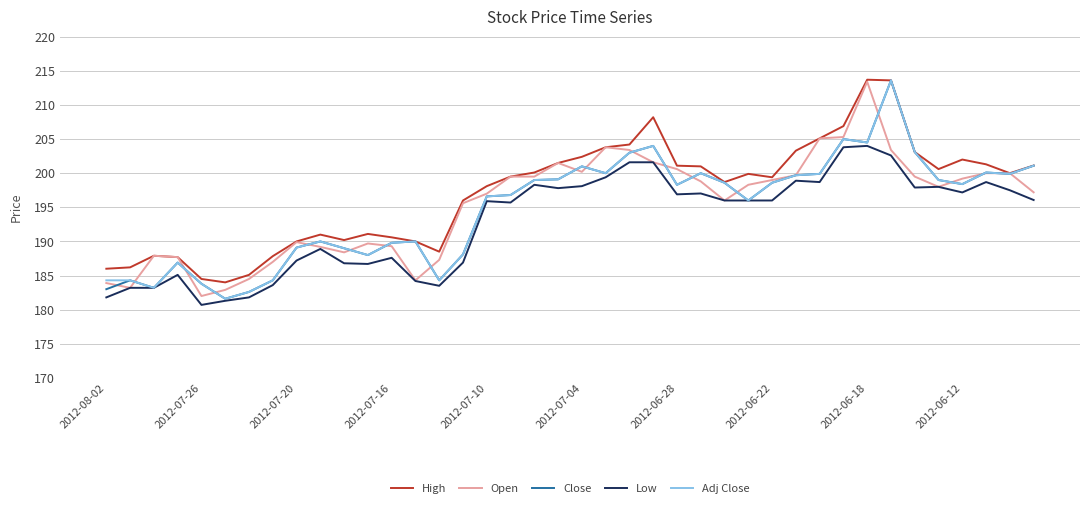

What is the highest value of the High series?

213.7